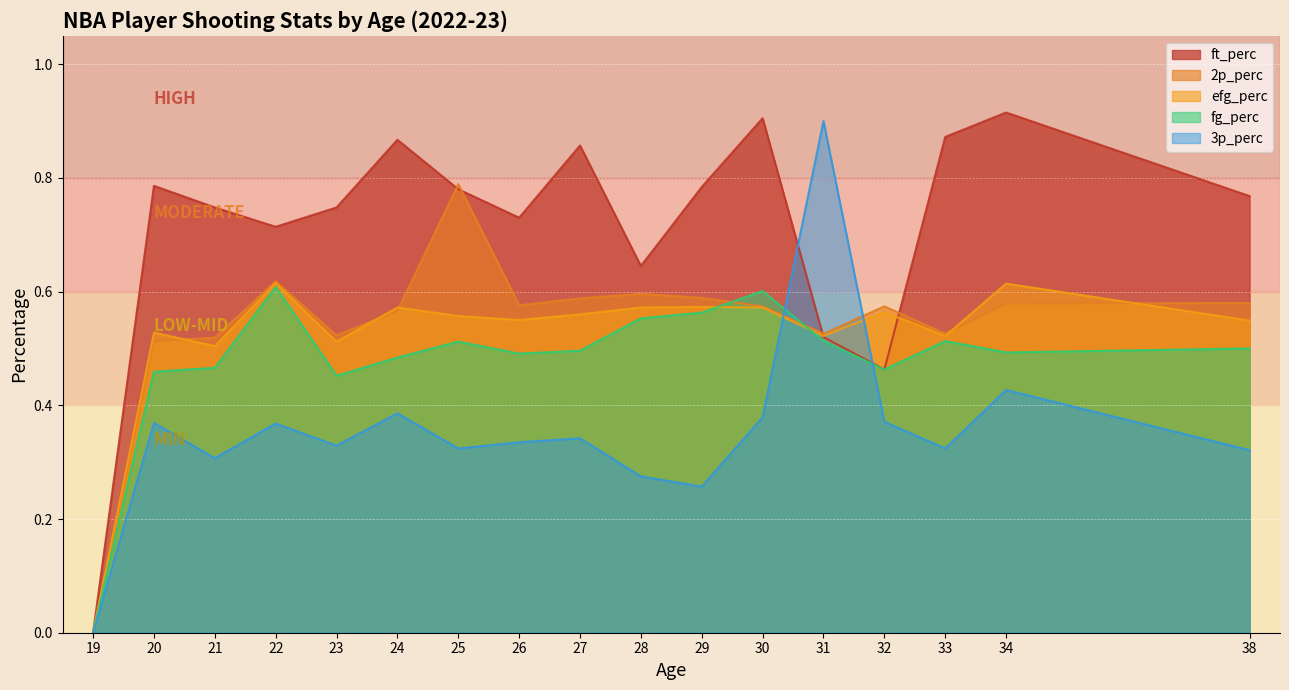

How many data points does each series have?

17